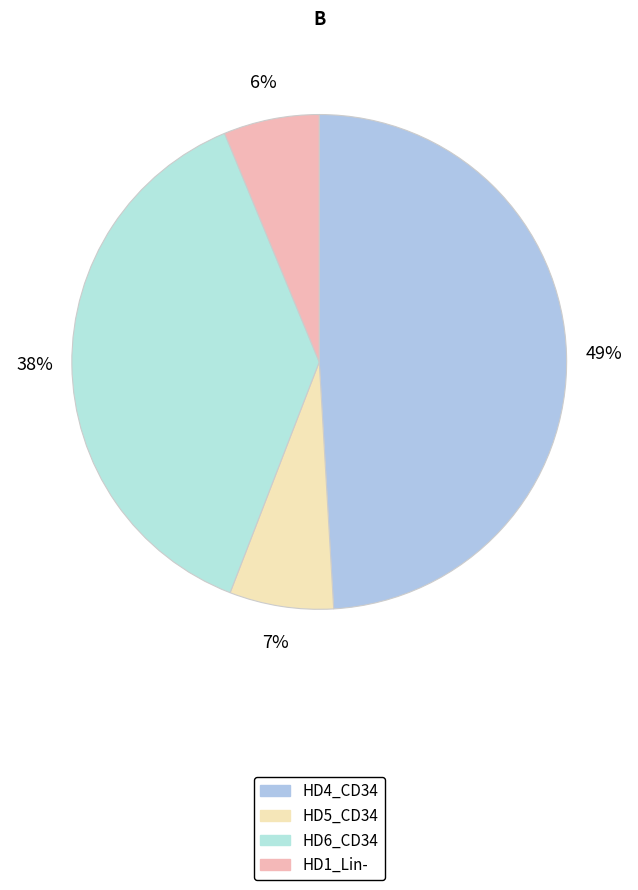

How many slices are in this pie chart?

4